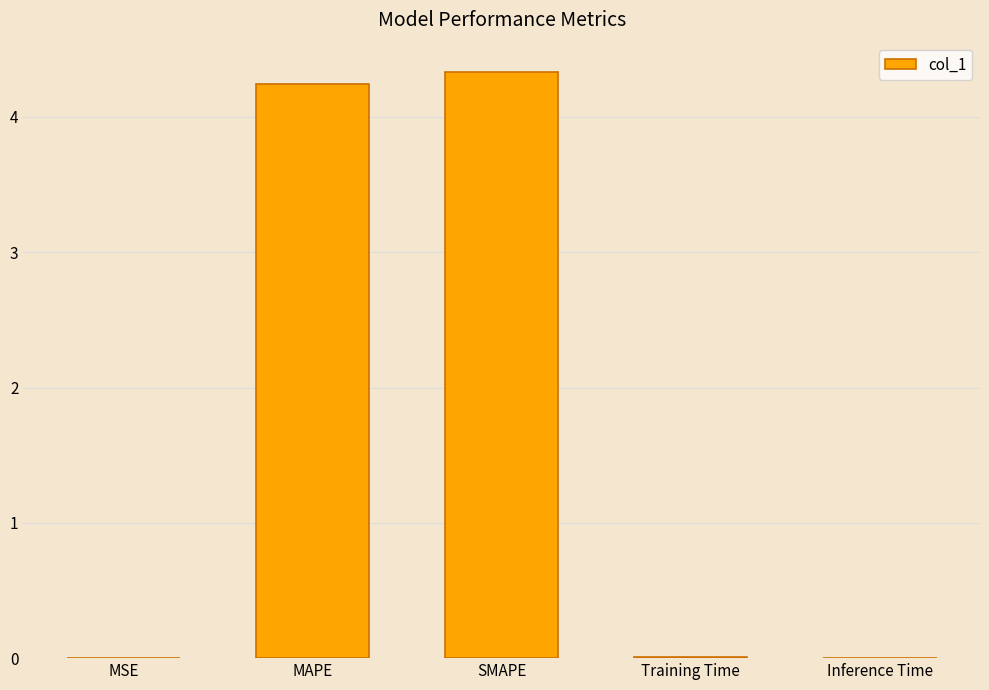

Is it true that the value at MAPE is 4.2?

True